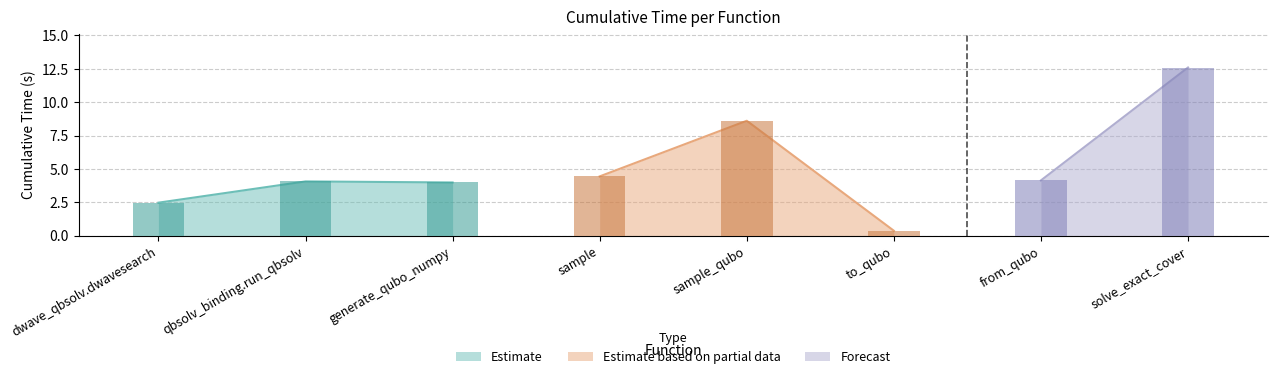

Which has a higher value, dwave_qbsolv.dwavesearch or sample?

sample